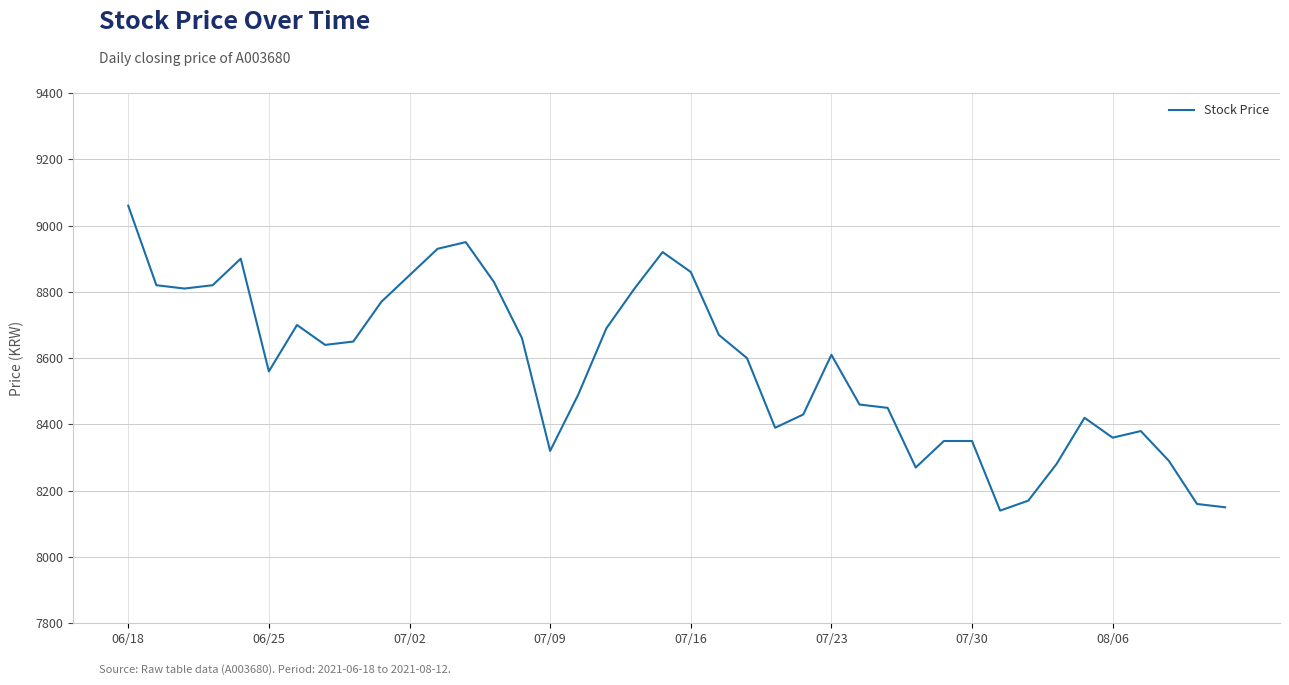

What is the difference between the maximum and minimum values?

920